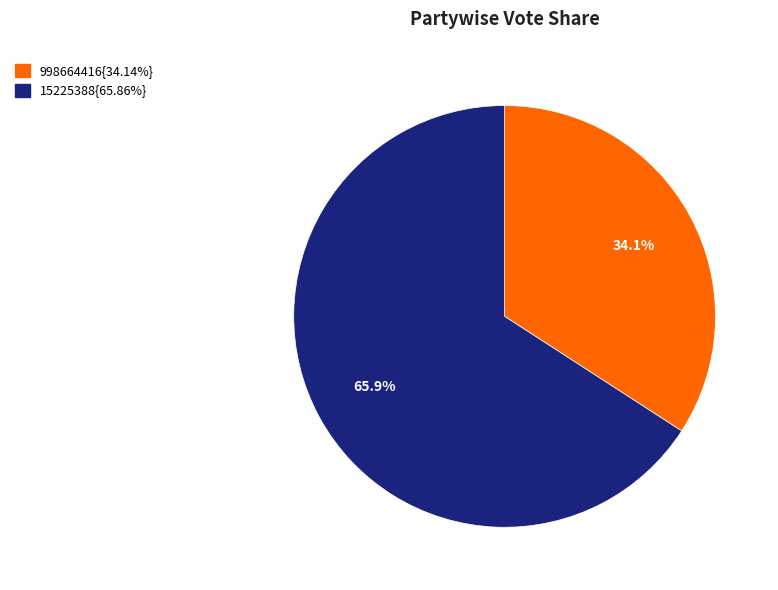

How many slices are in this pie chart?

2